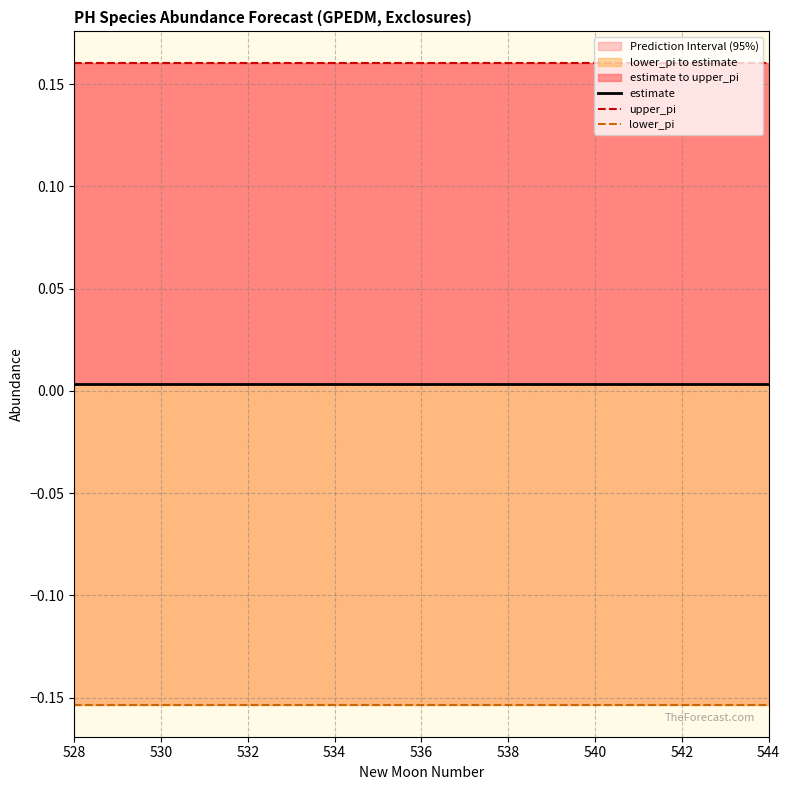

Which series has the largest total across all categories?

upper_pi